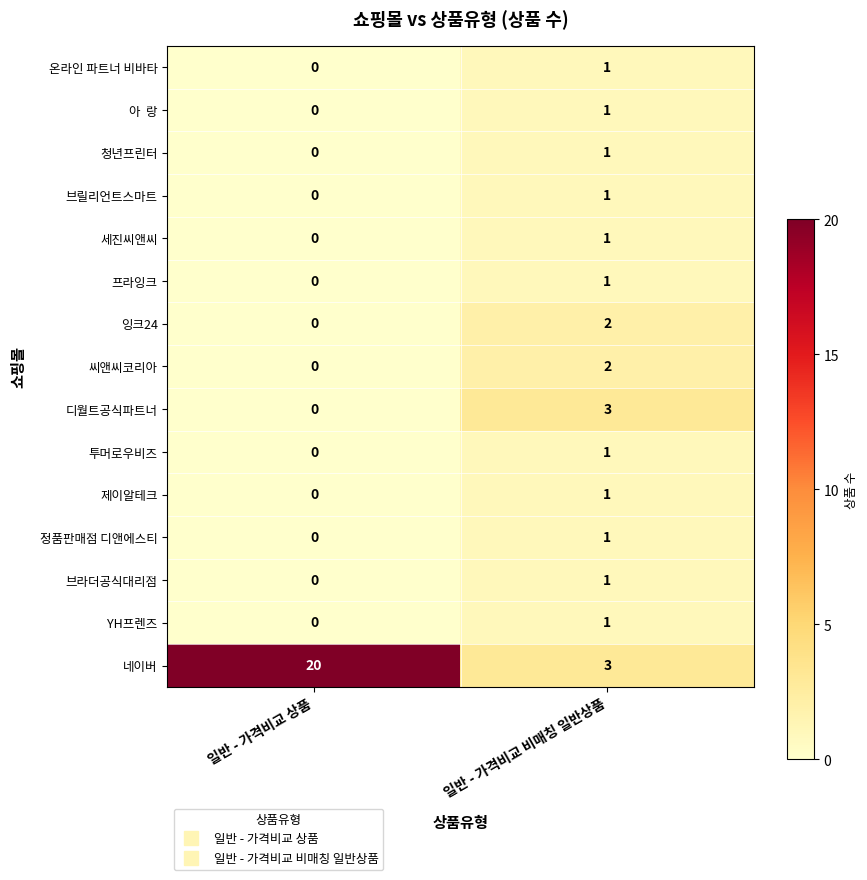

What is the spread (max minus min) of values at 일반 - 가격비교 비매칭 일반상품?

2